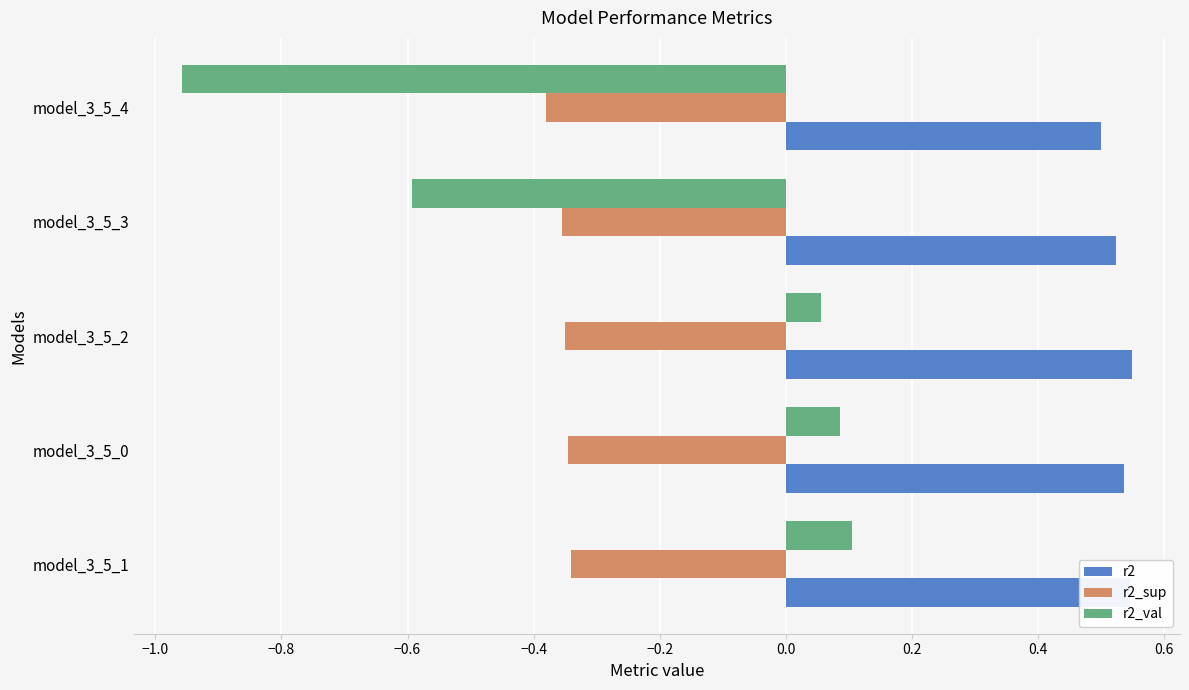

Which series has the largest total across all categories?

r2